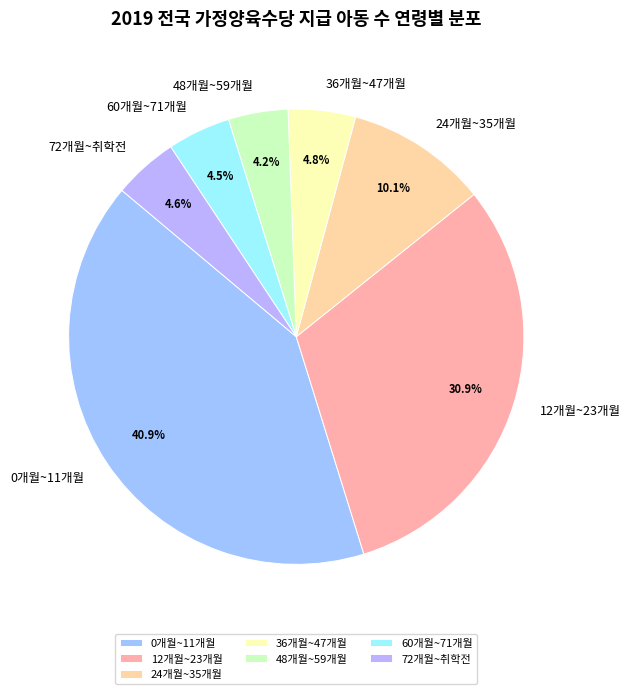

The 24개월~35개월 slice represents 10% of the pie. True or false?

True